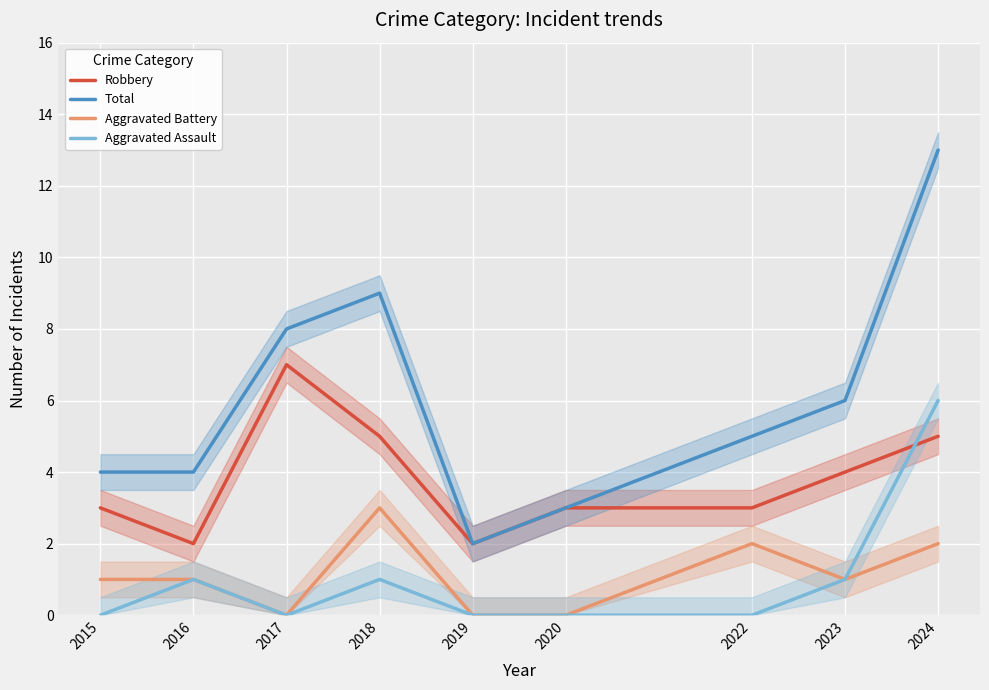

True or false: Aggravated Battery has a value of 1 at 2019.

False